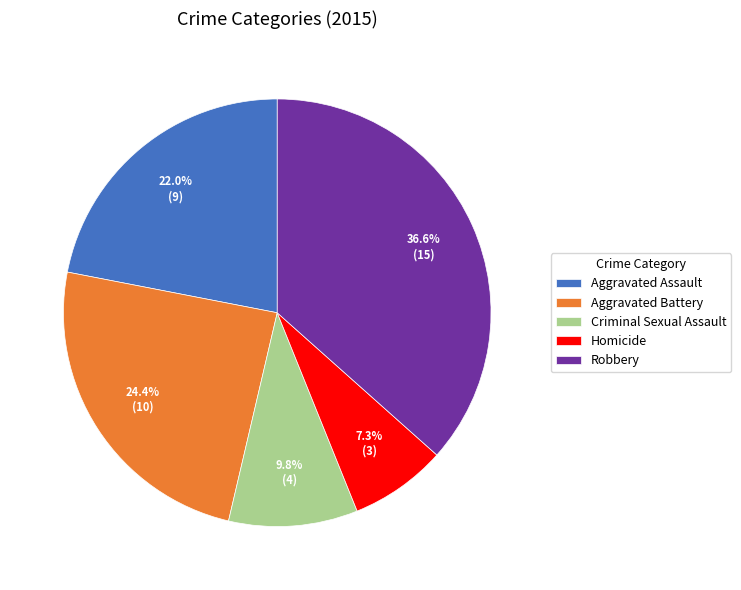

Approximately how many times larger is the value at Aggravated Assault compared to Criminal Sexual Assault?

2.2